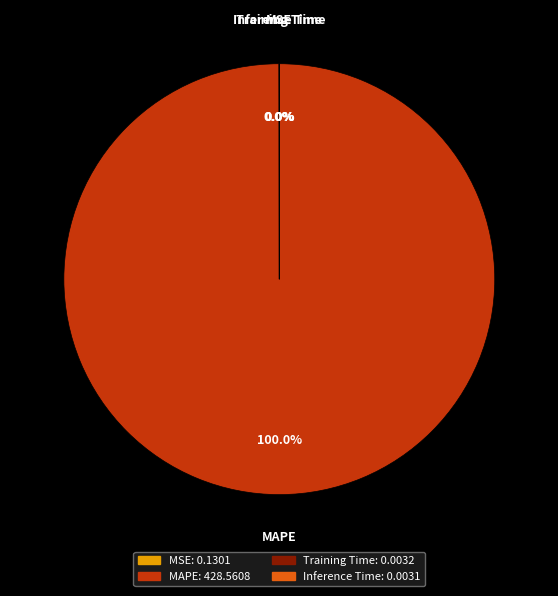

Is there any slice that represents more than half of the pie?

Yes